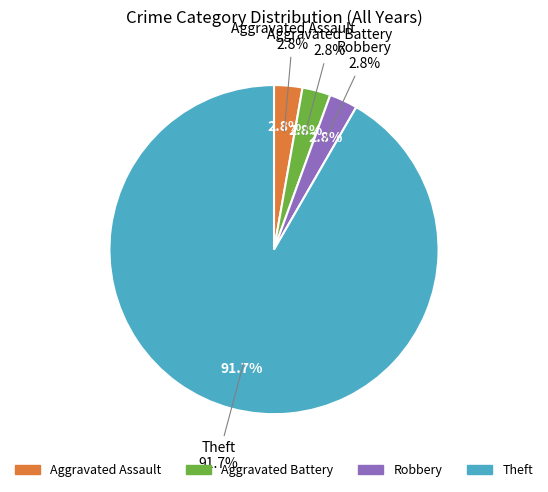

Between Robbery and Aggravated Battery, which is larger?

Robbery